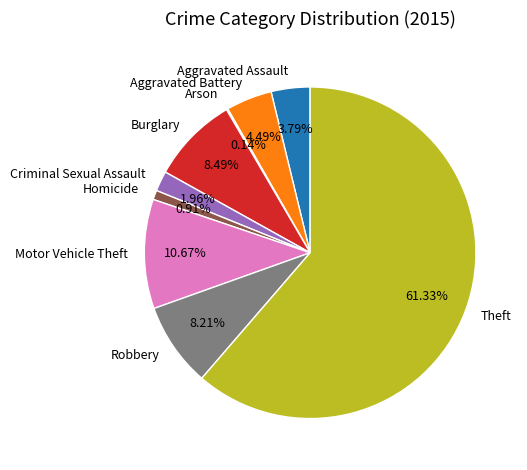

What is the largest slice in the pie chart?

Theft